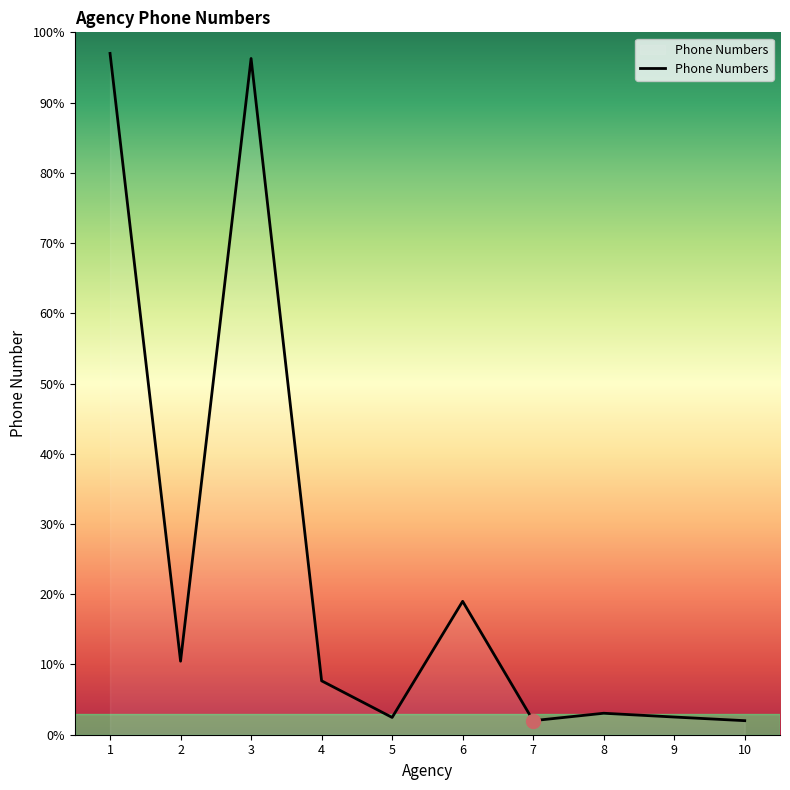

Count the number of data series in this chart.

1